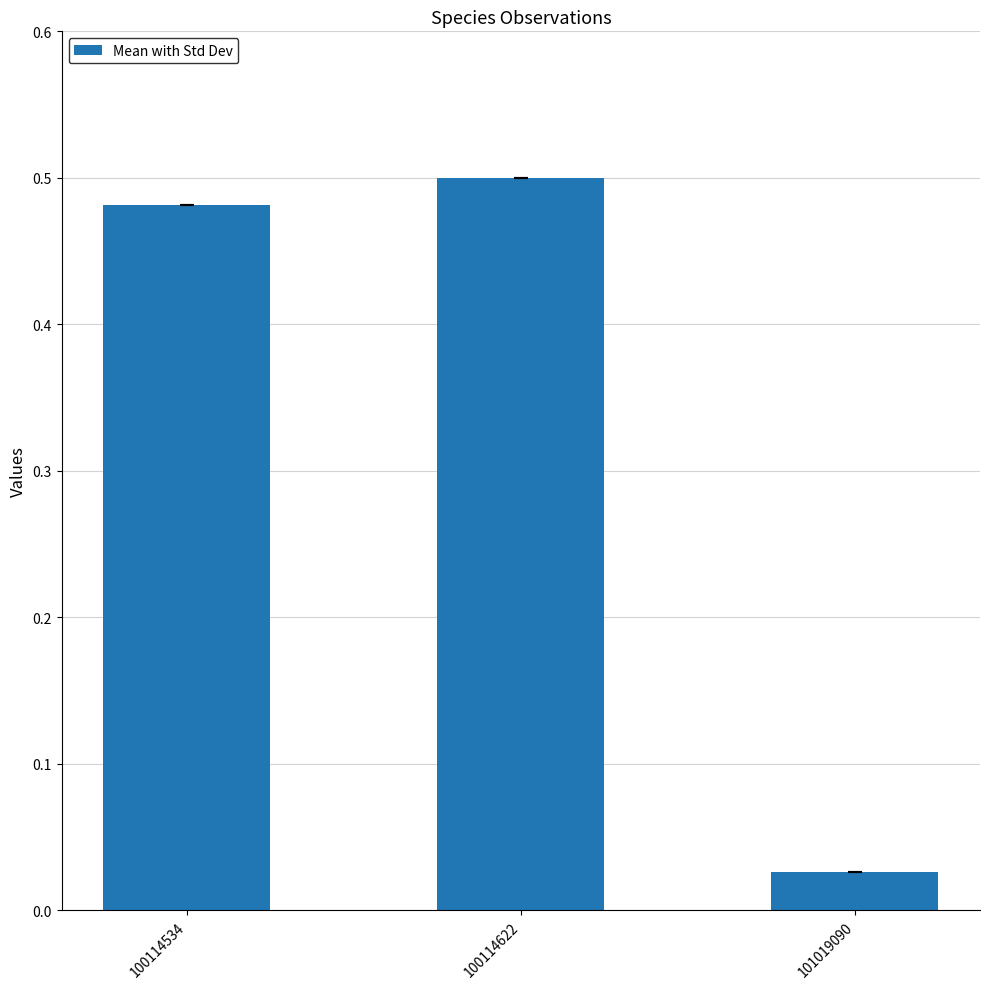

The chart shows a value of 0.5 at 100114534. True or false?

True